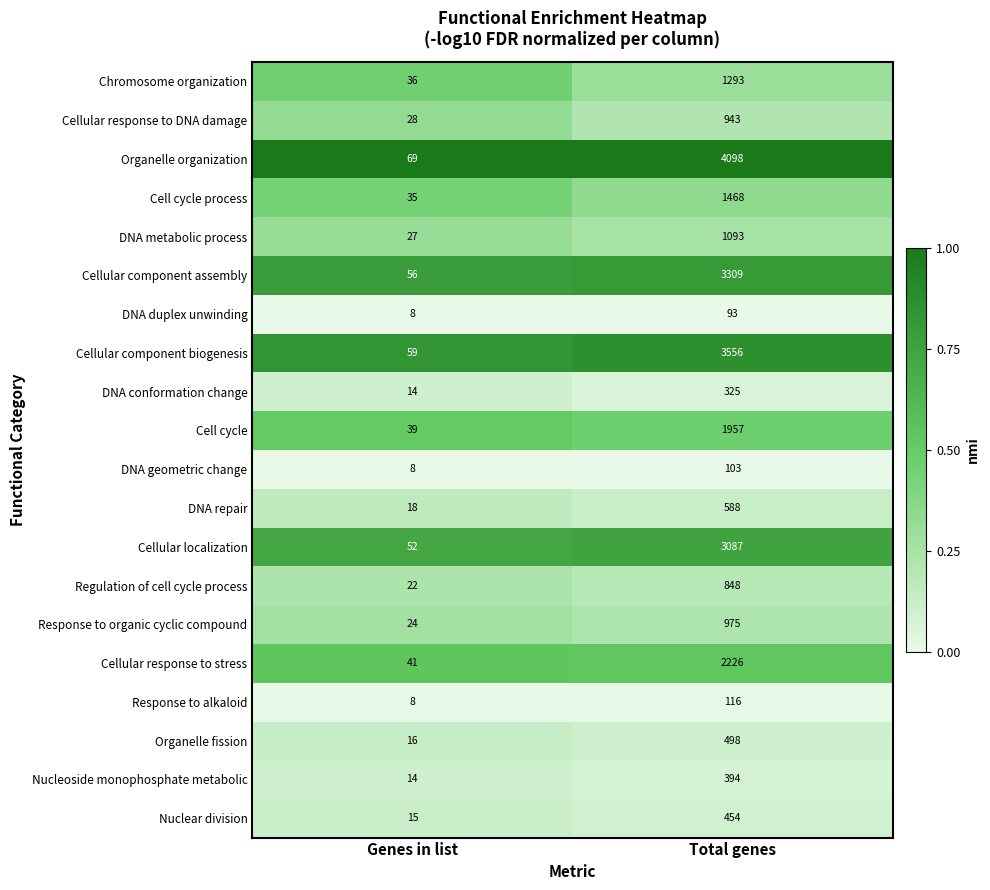

How many series are shown in this chart?

20